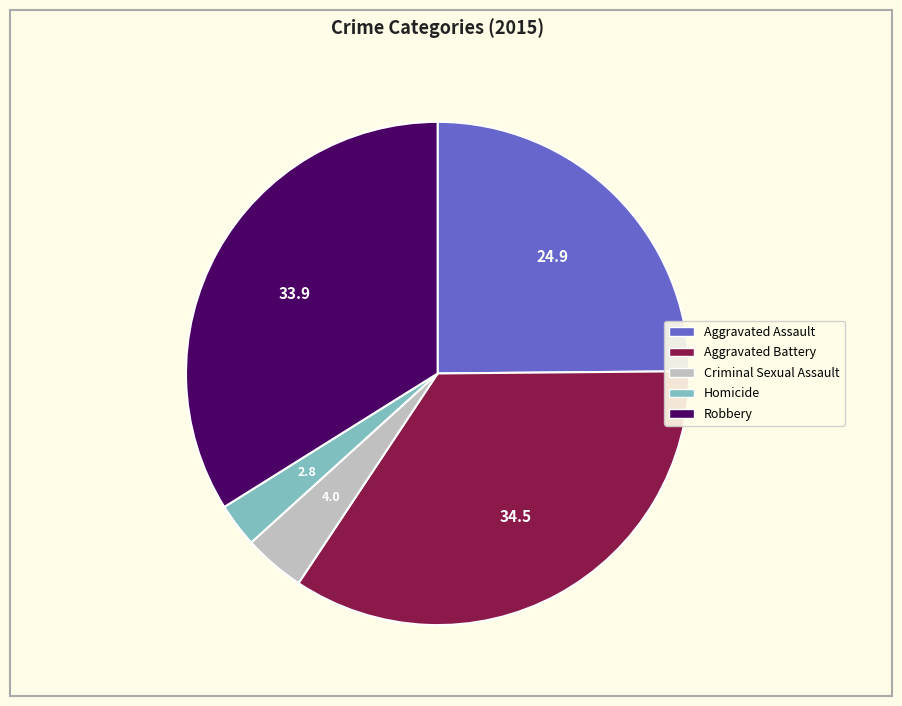

Rank the categories by value from highest to lowest.

Aggravated Battery, Robbery, Aggravated Assault, Criminal Sexual Assault, Homicide